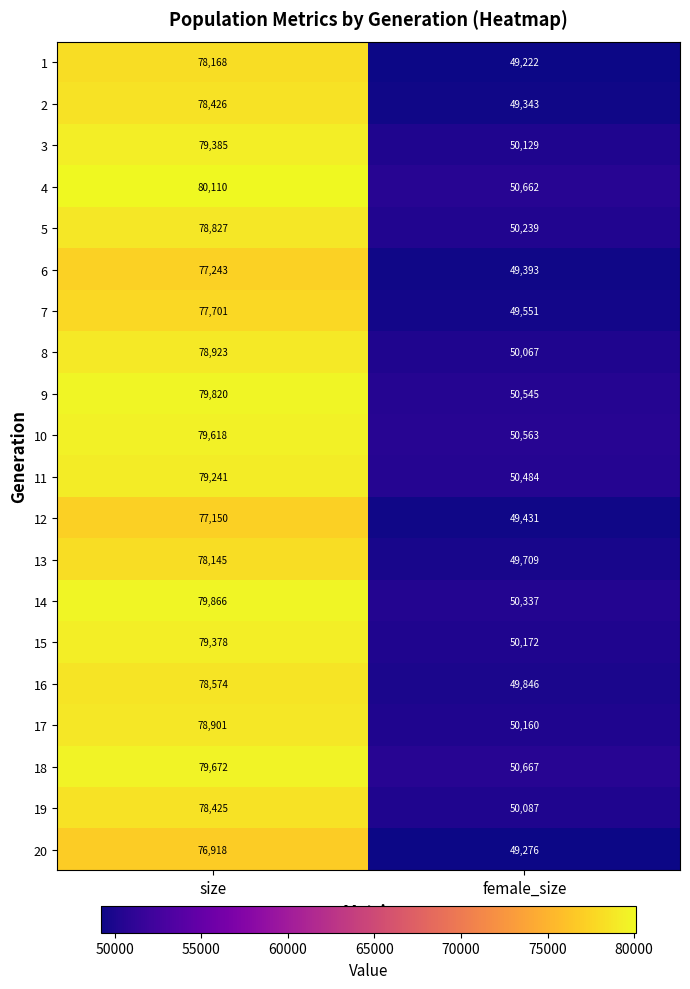

Where is 10 nearest to the value 65090?

female_size